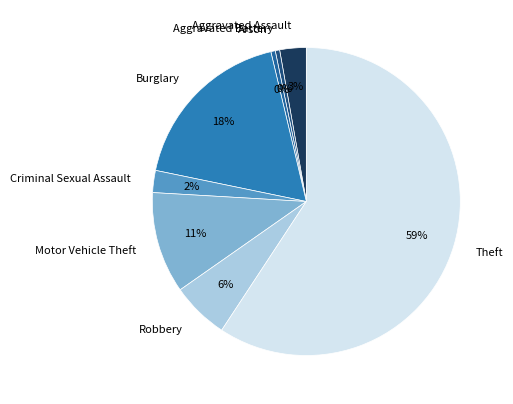

What is the ratio of the value at Motor Vehicle Theft to the value at Robbery?

1.8